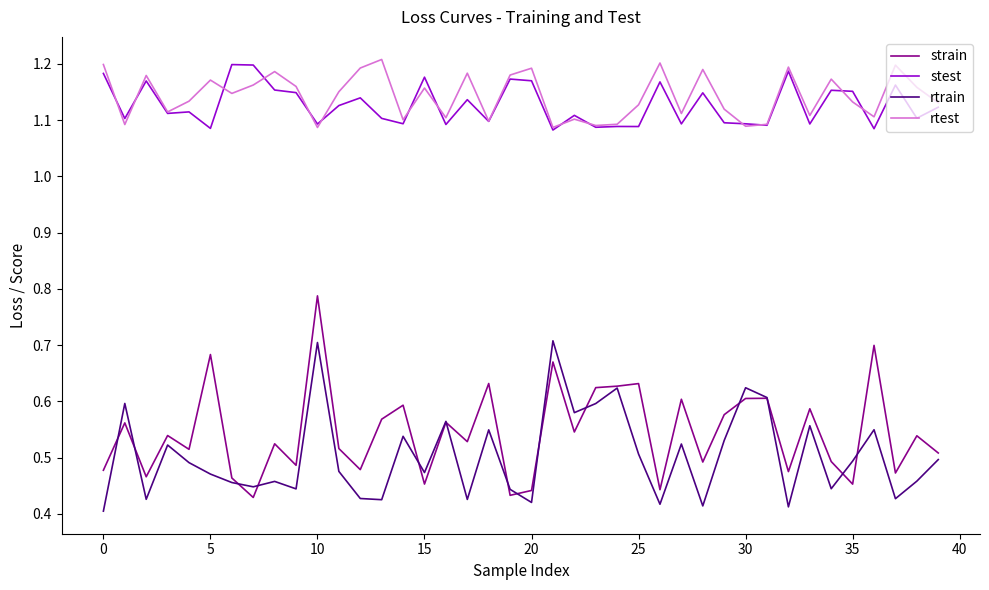

How many lines are shown in the chart?

4